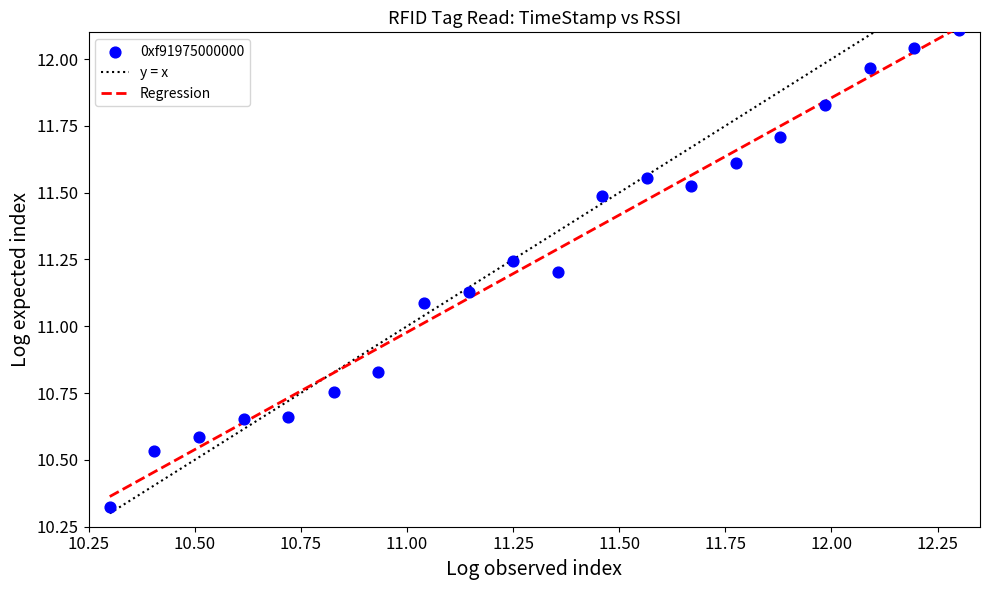

What is the range of Y values (max minus min)?

1.8